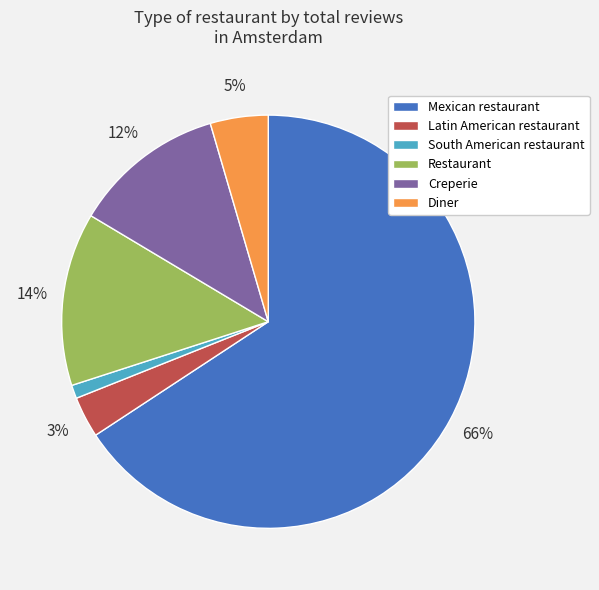

To the nearest percent, what portion does Latin American restaurant represent?

3%